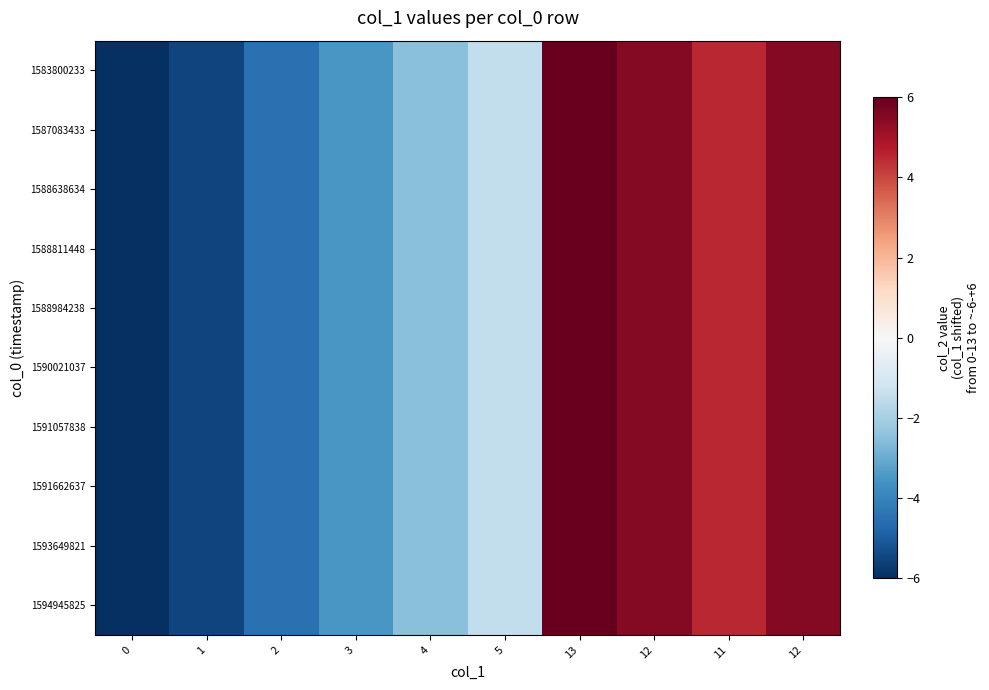

Rank the series at 2 from lowest to highest value.

1583800233, 1587083433, 1588638634, 1588811448, 1588984238, 1590021037, 1591057838, 1591662637, 1593649821, 1594945825